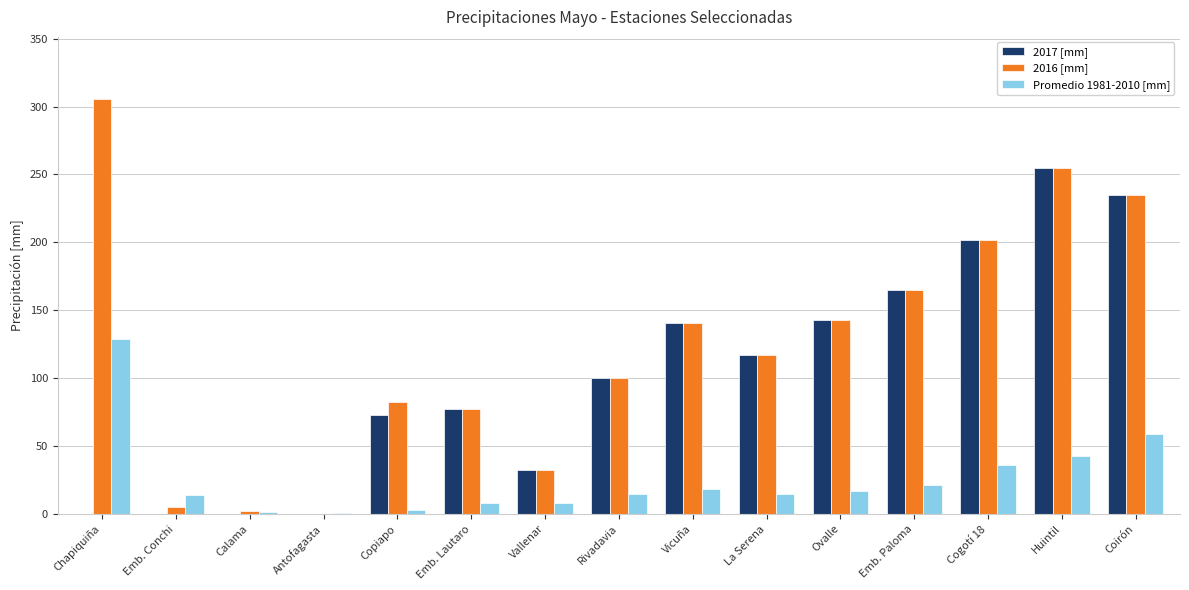

Which label corresponds to the largest value in the chart?

Chapiquiña